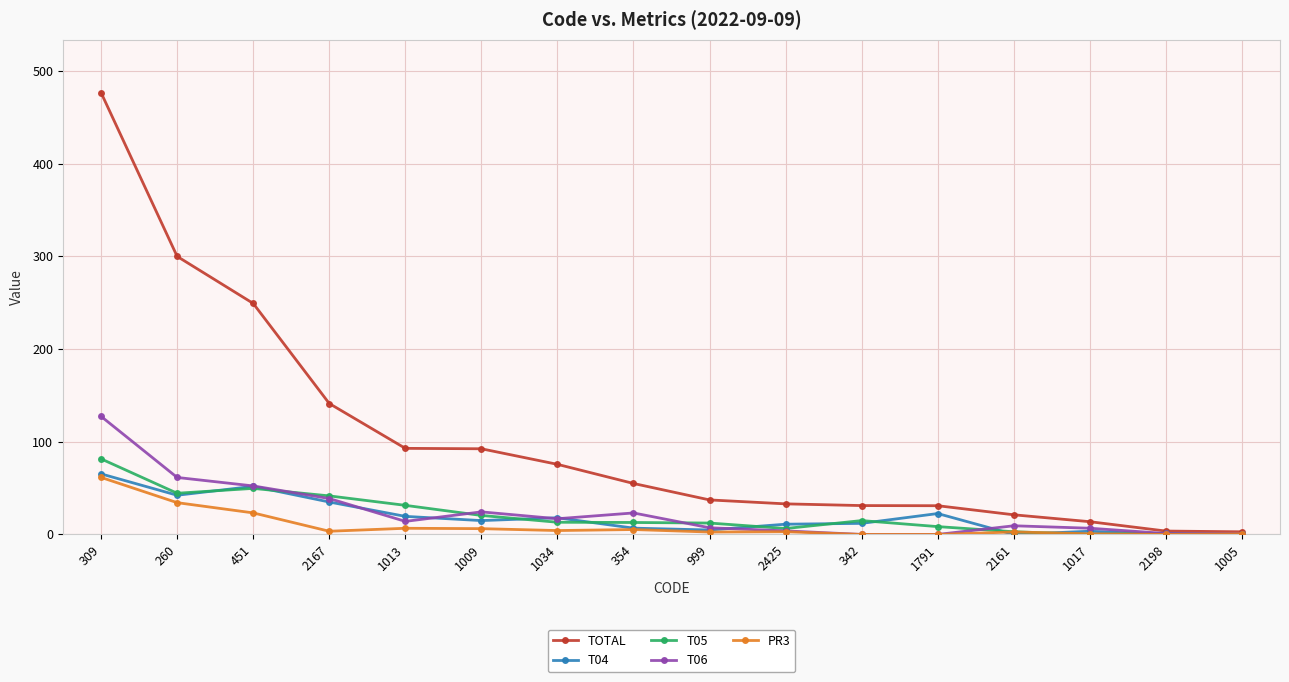

True or false: T05 has more than 2 interior local peaks.

True